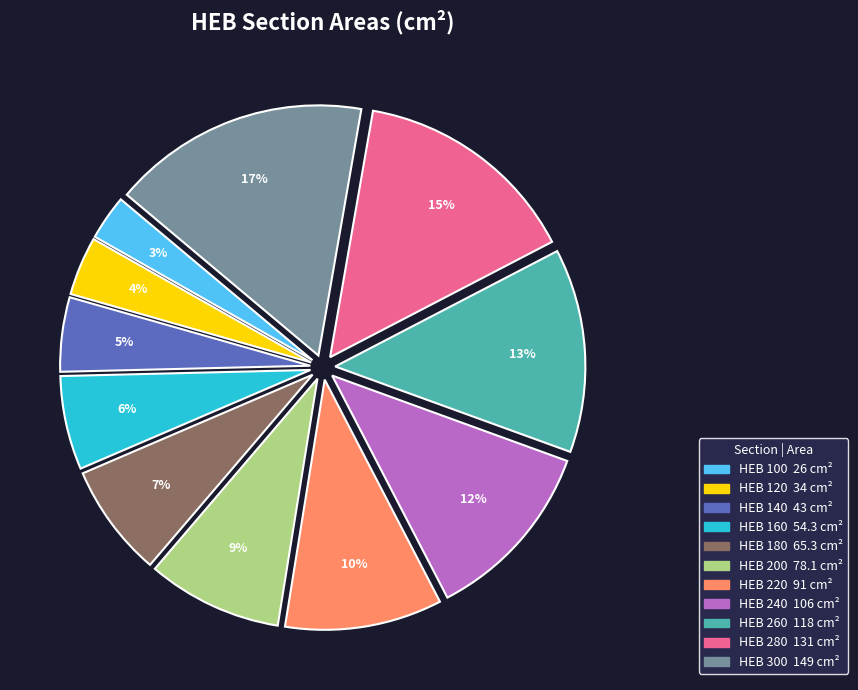

To the nearest percent, what percentage of the pie is HEB 220?

10%